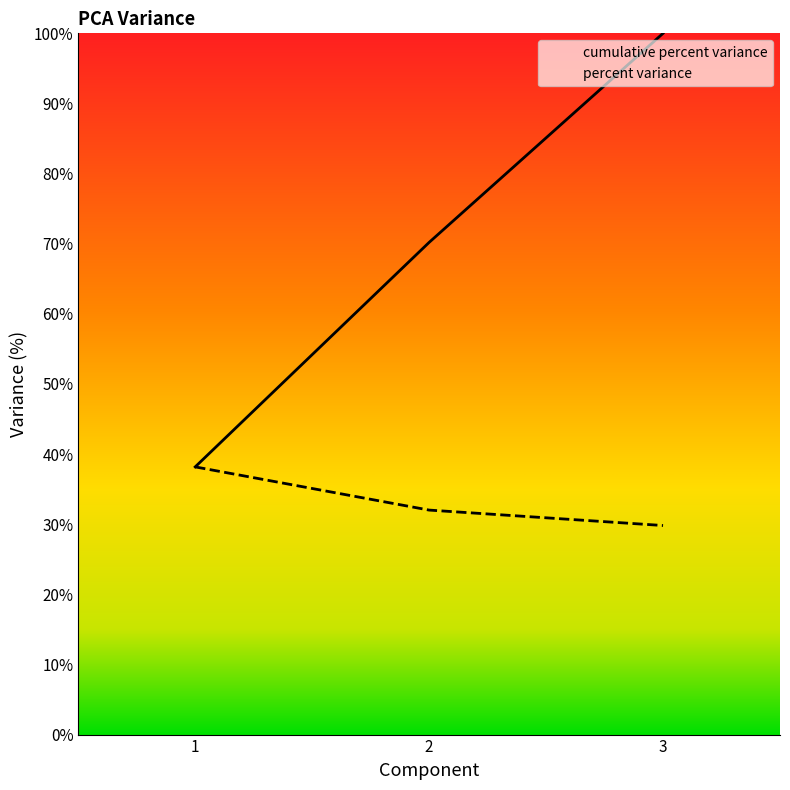

Between 2 and 3, which series saw the biggest shift?

cumulative percent variance